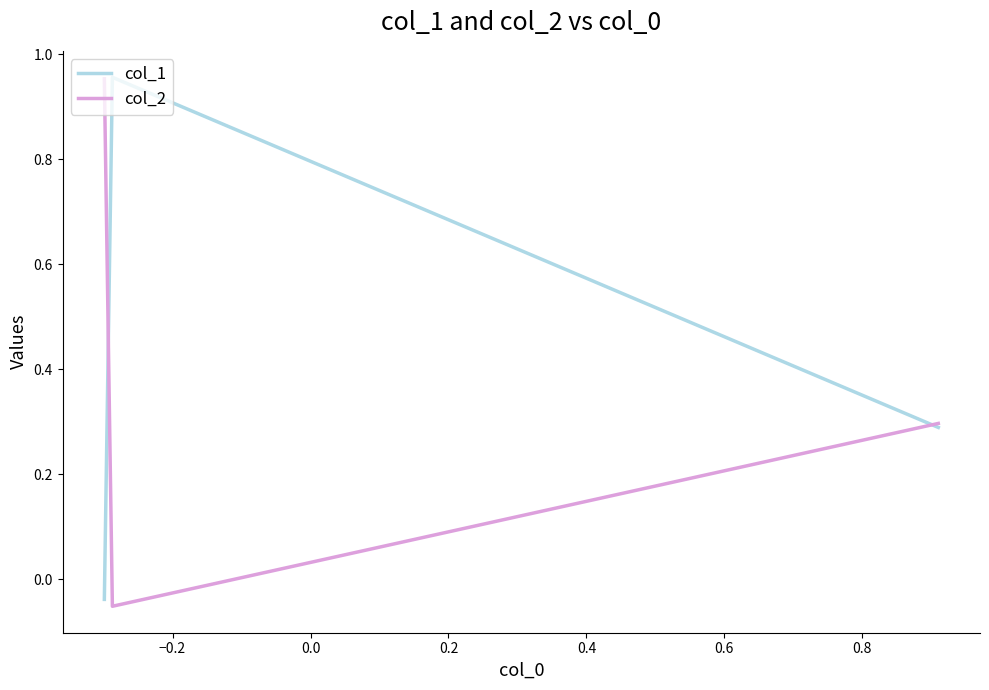

What are all the series names shown in the legend?

col_1, col_2